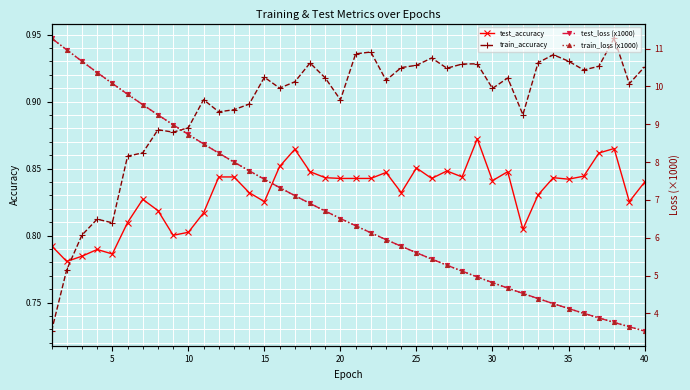

The value of train_accuracy at 20 is 0.9. True or false?

True